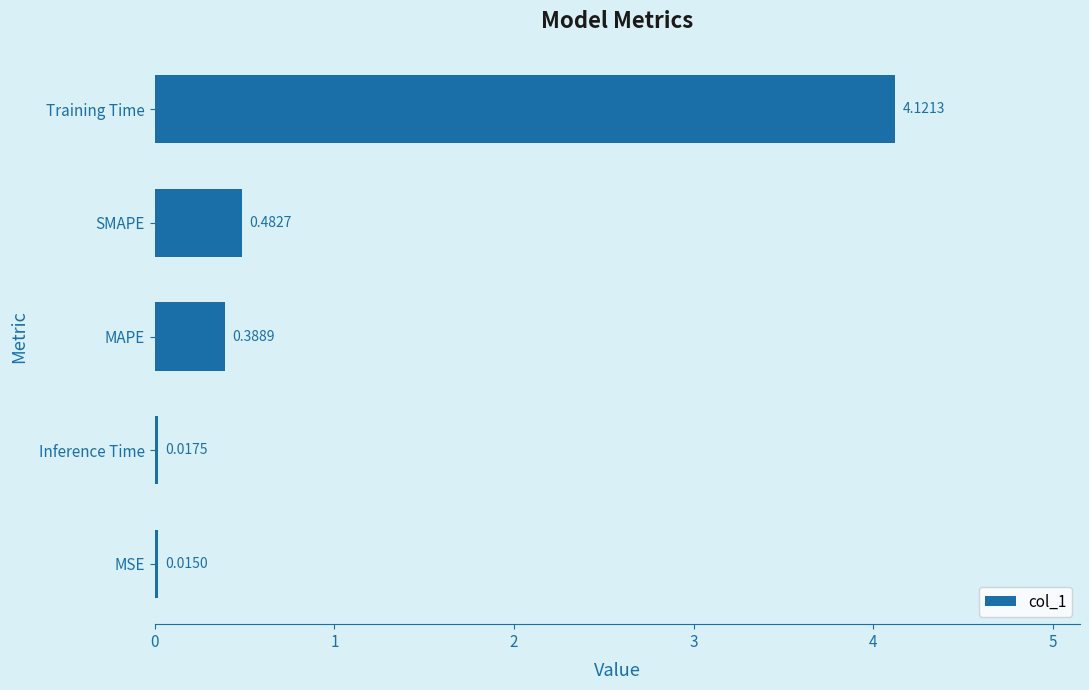

Where is the data nearest to the value 2?

SMAPE